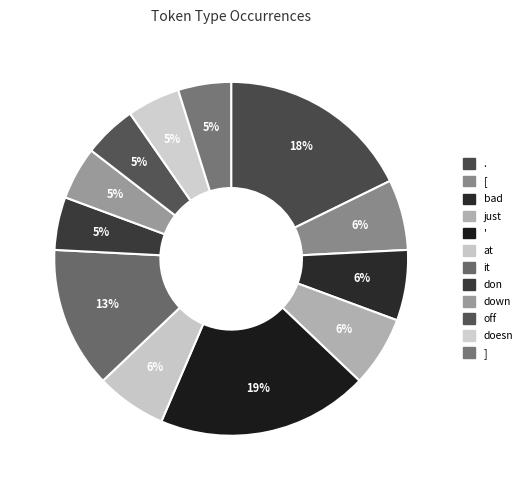

Which category has the smallest portion of the pie?

don